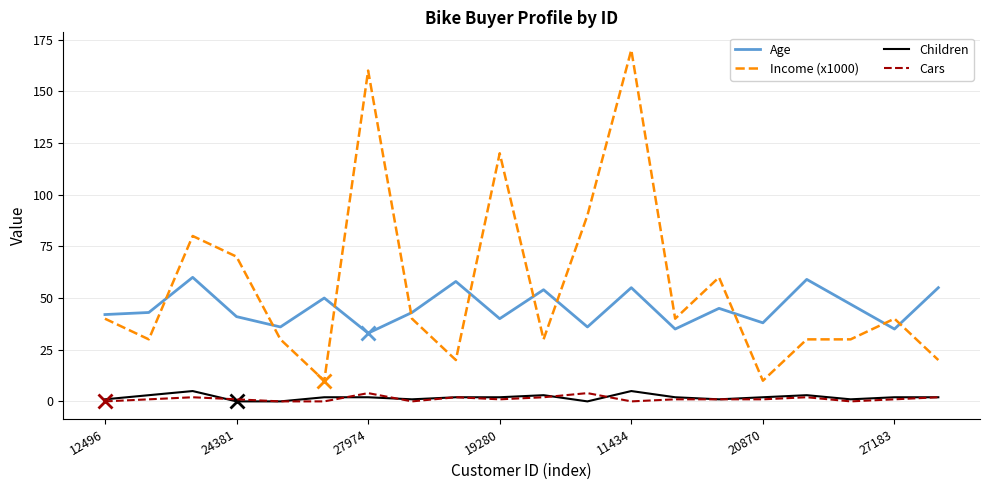

What is the highest value of the Income (x1000) series?

170